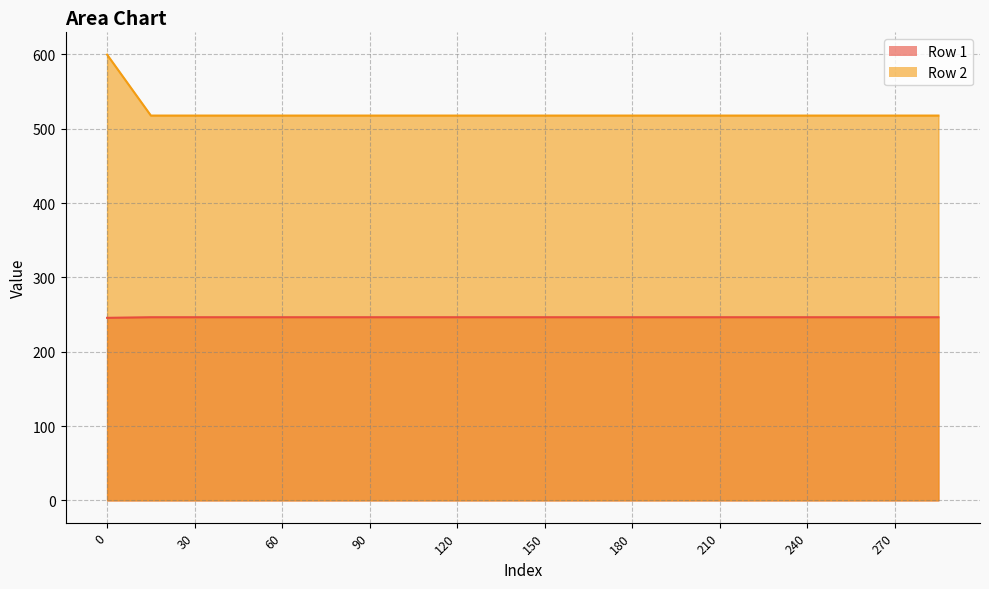

What is the value of the Row 2 point at the 19th from the left?

517.6